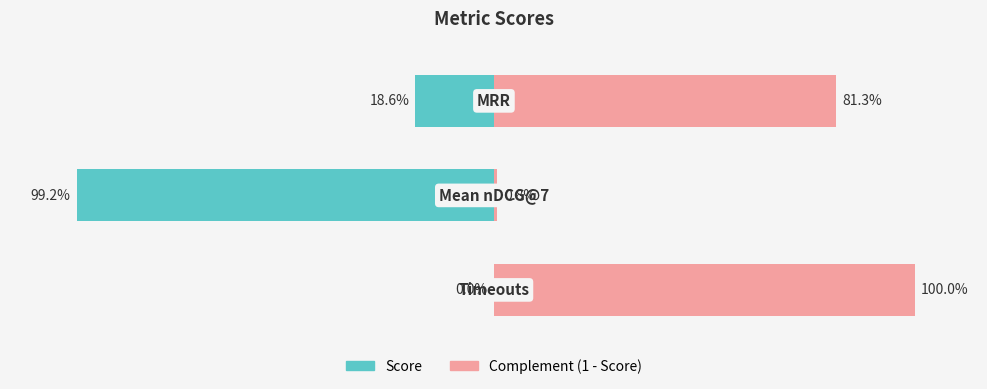

What is the value of the Score bar at the 1st from the left?

-18.6